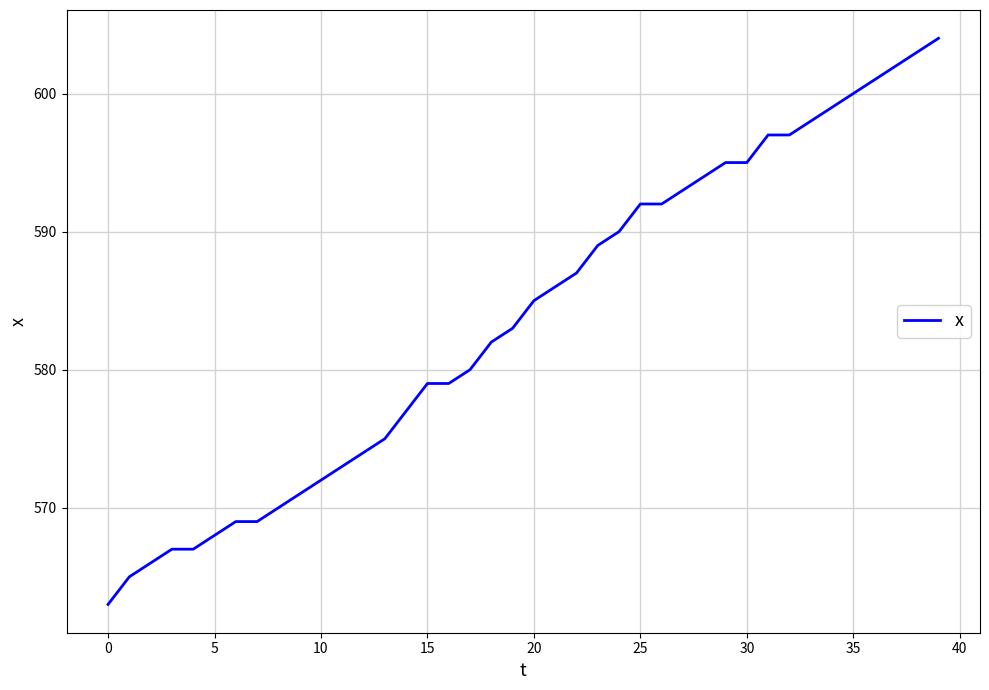

What is the minimum value shown in the chart?

563